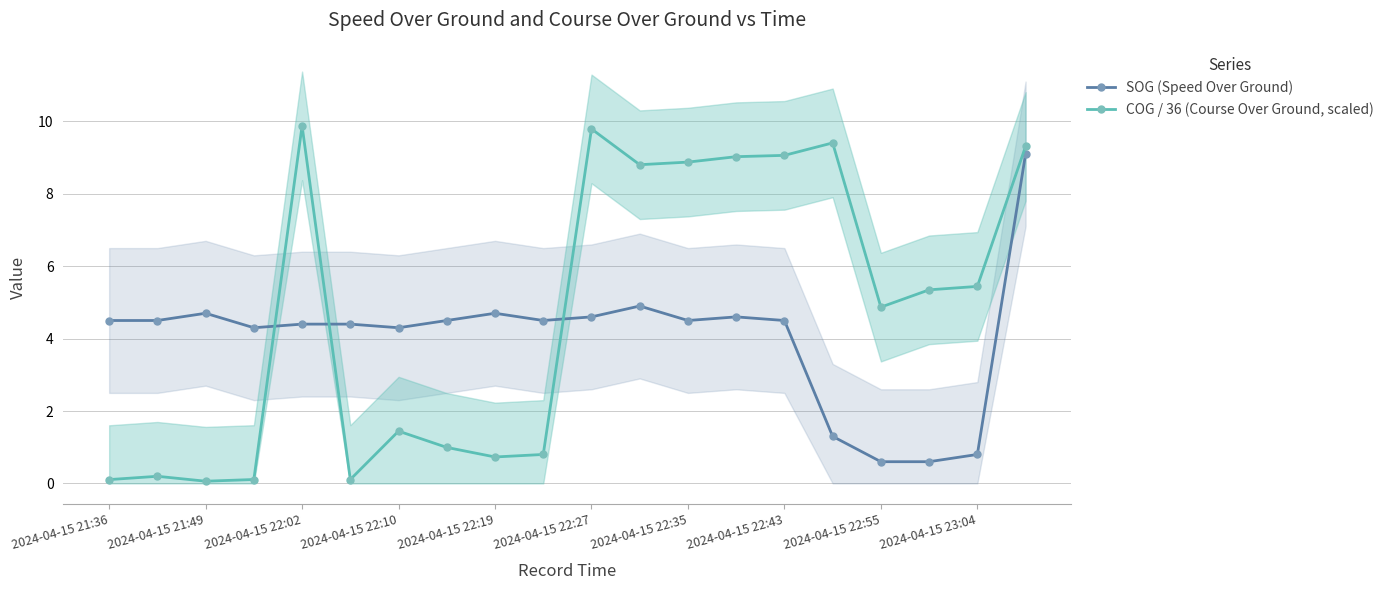

How many interior local valleys does the SOG (Speed Over Ground) series have?

4